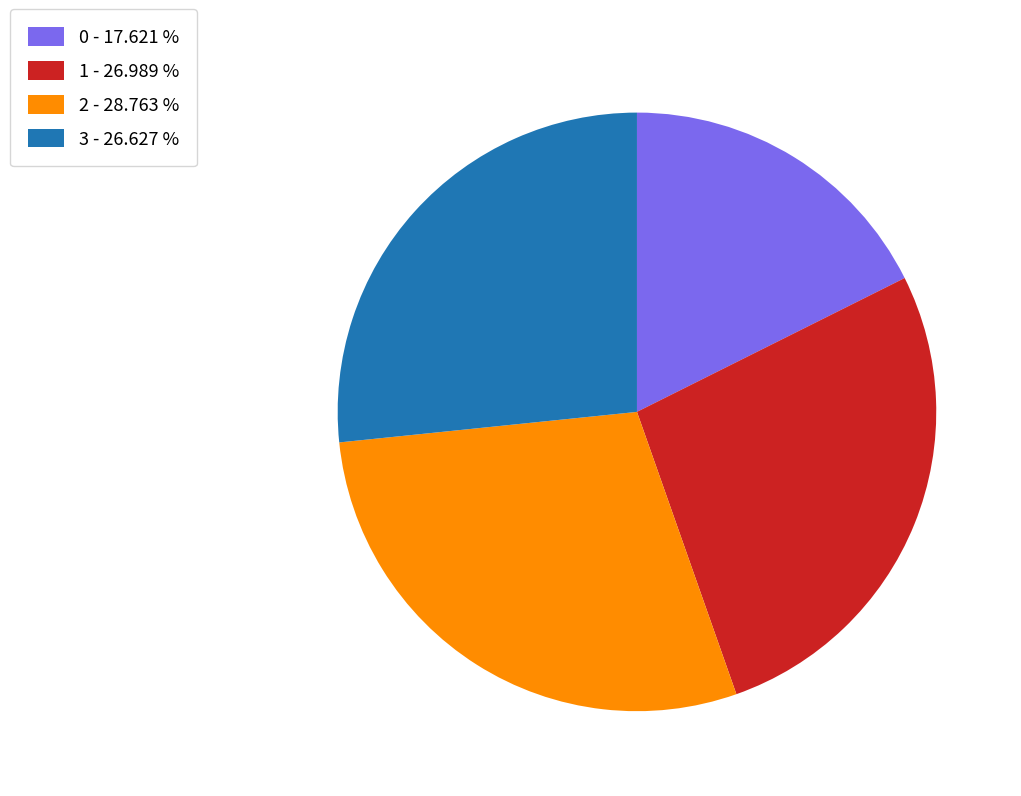

Approximately how many times larger is the value at 1 - 26.989 % compared to 0 - 17.621 %?

1.5